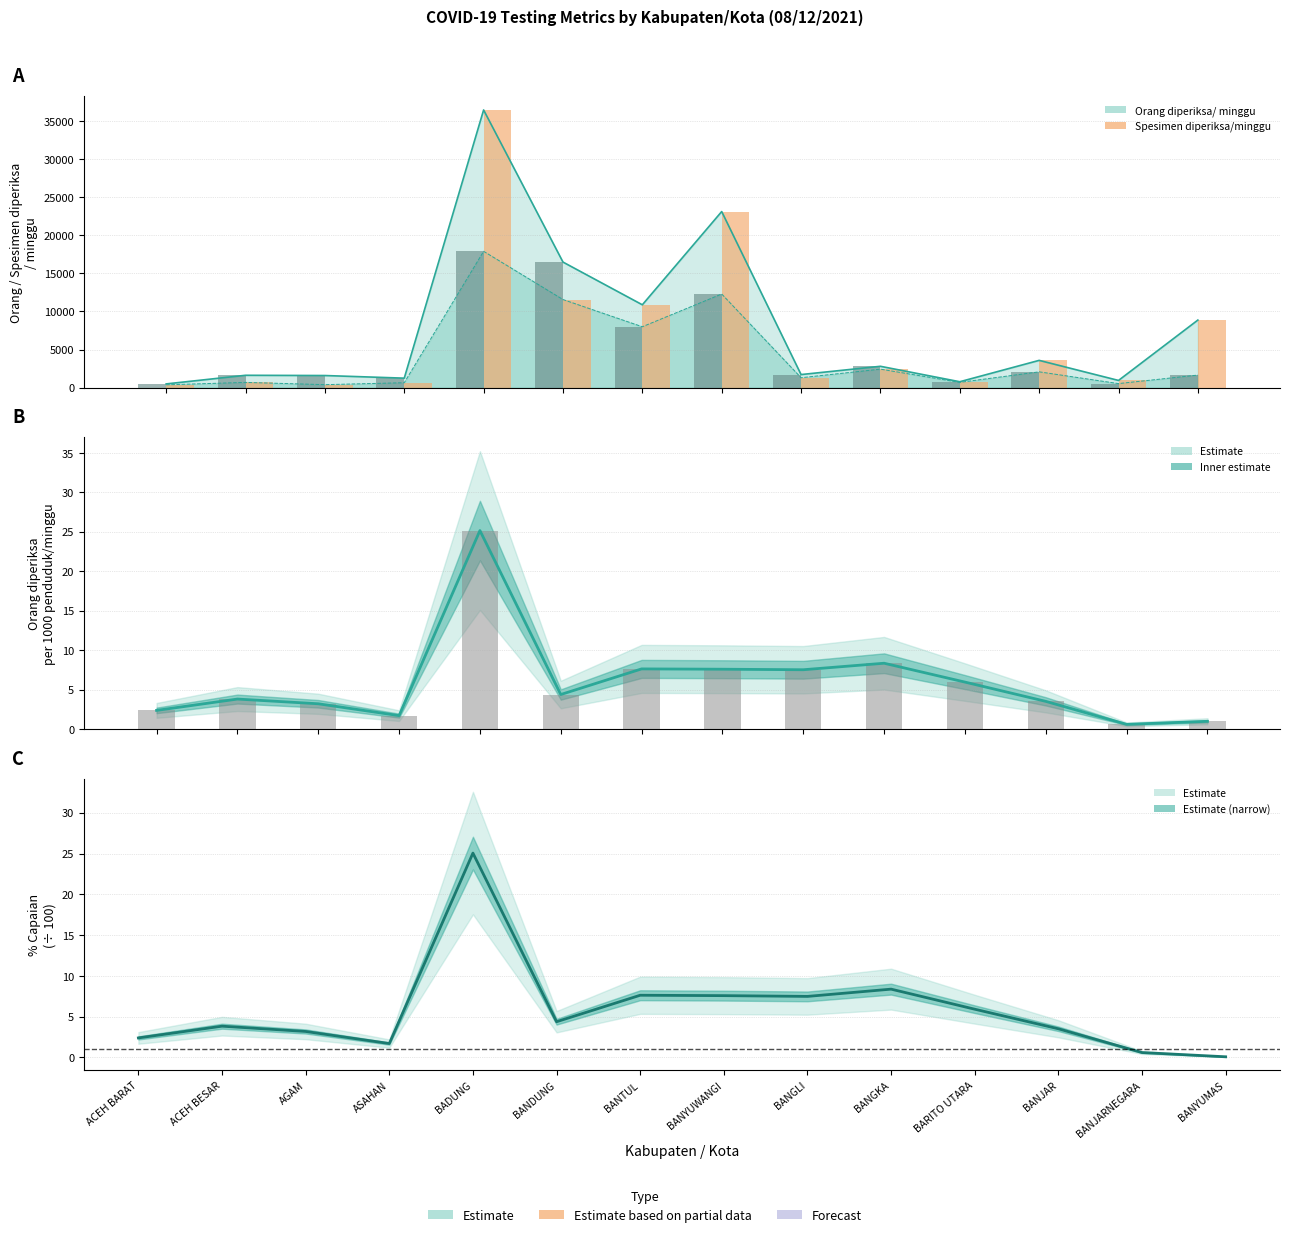

What is the label of the 8th bar from the right?

BANTUL